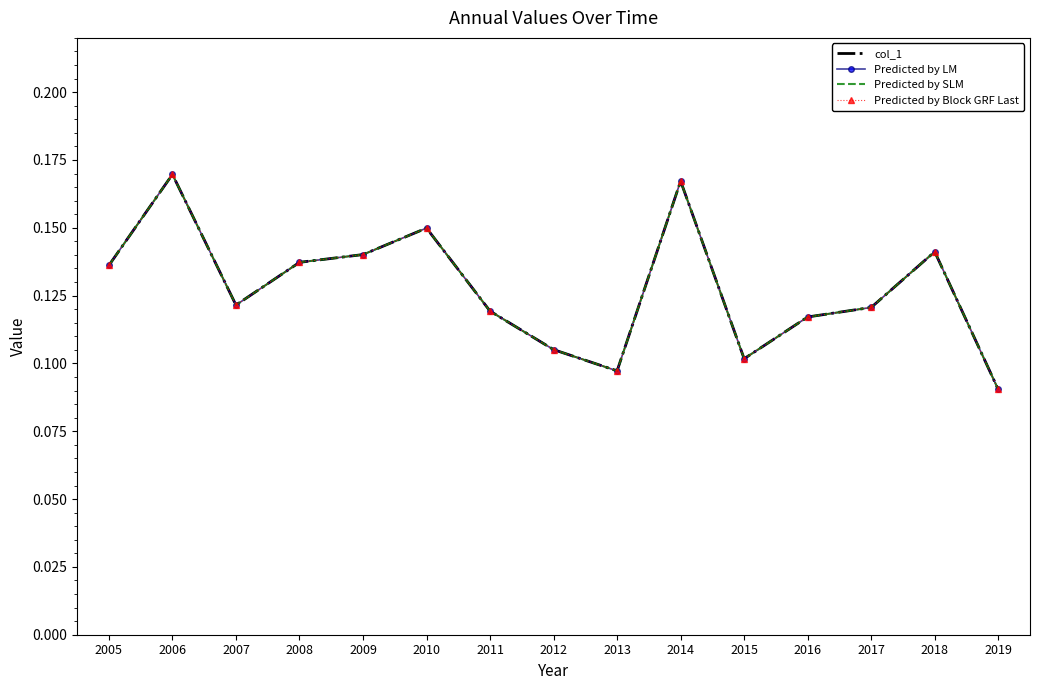

True or false: col_1 and Predicted by Block GRF Last cross at least once.

False